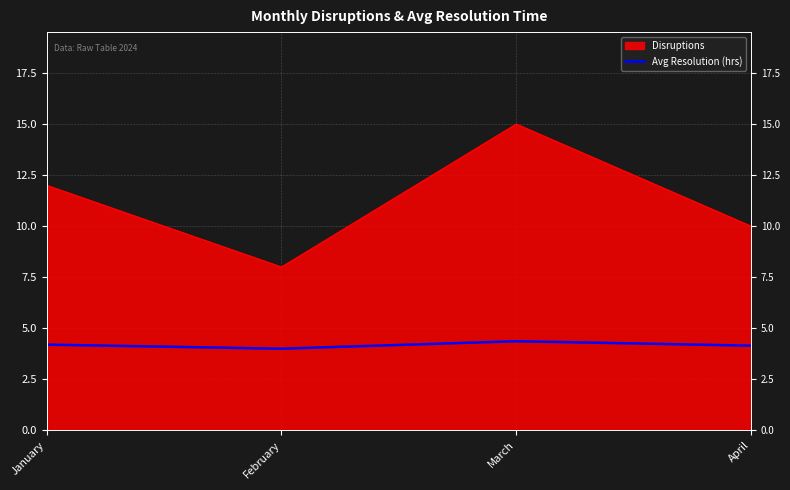

How many lines are shown in the chart?

1